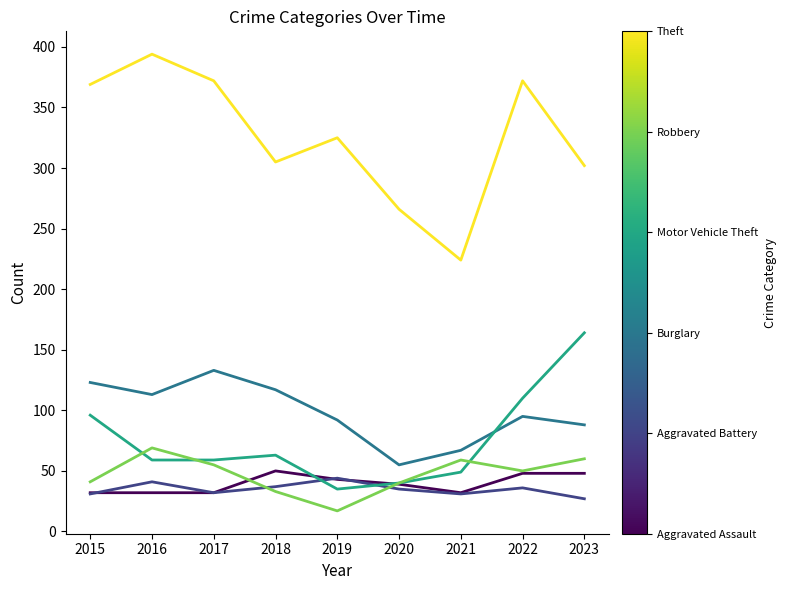

What is the spread (max minus min) of values at 2017?

340